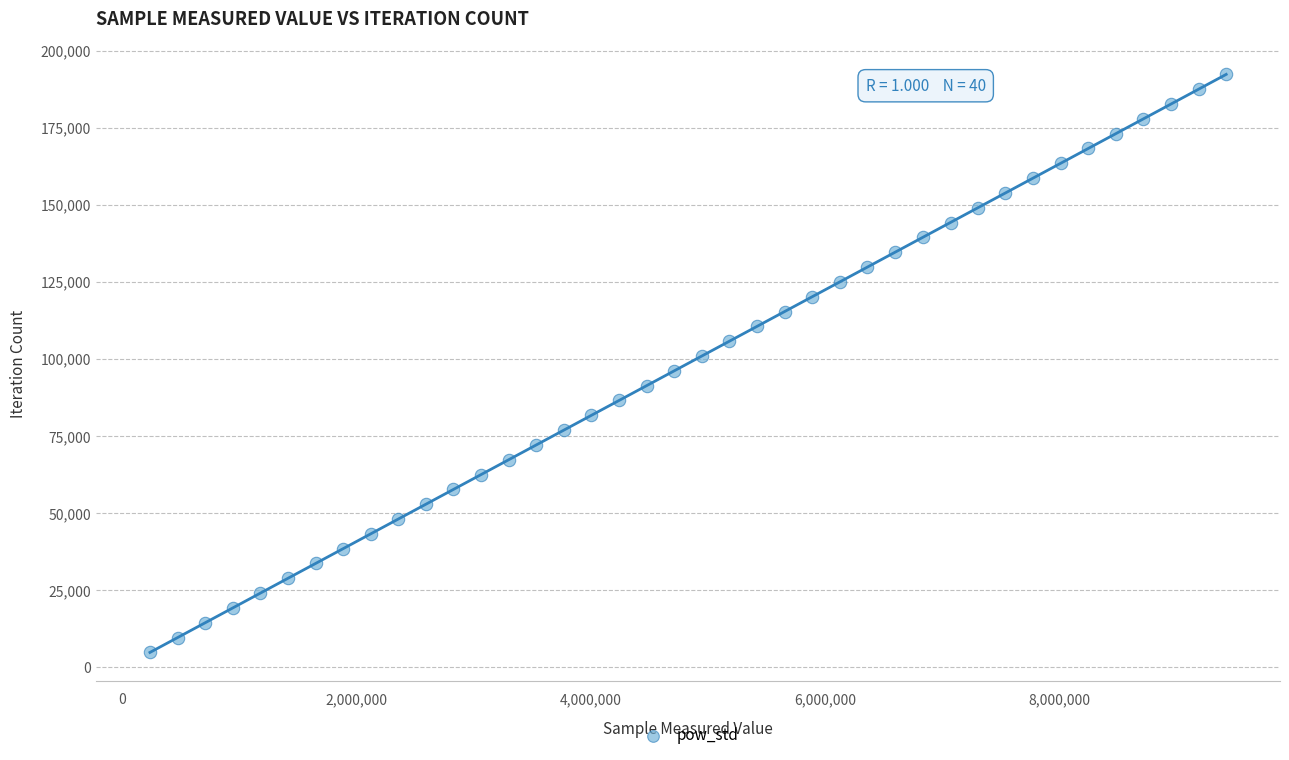

What is the range of Y values (max minus min)?

187473